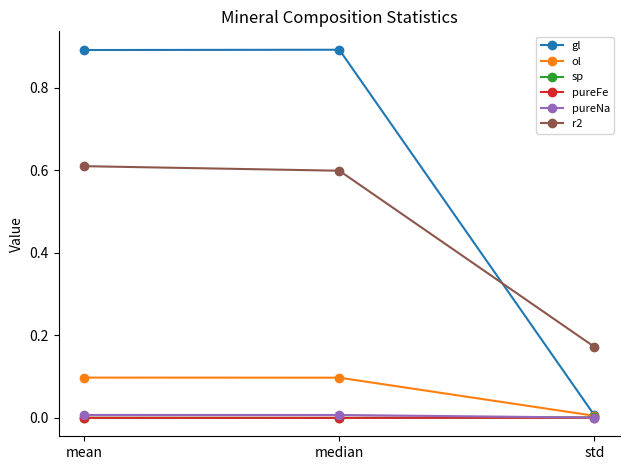

What is the sum of all r2 values?

1.4